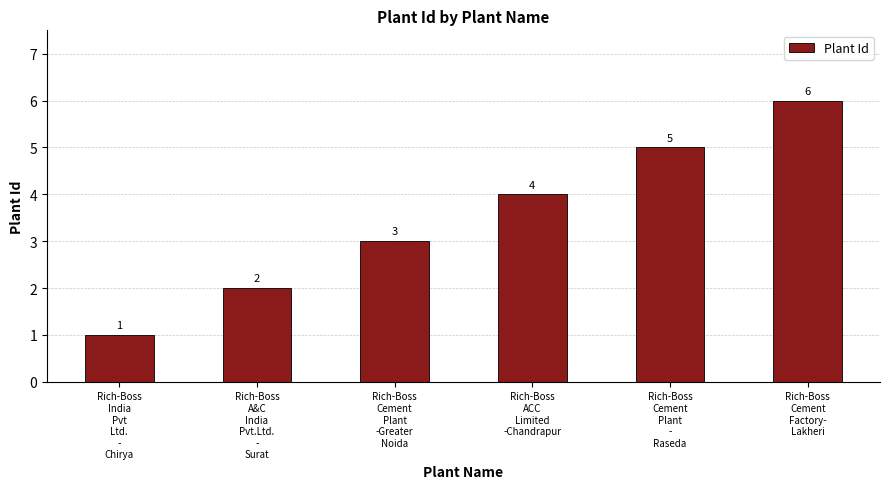

What is the greatest value displayed?

6